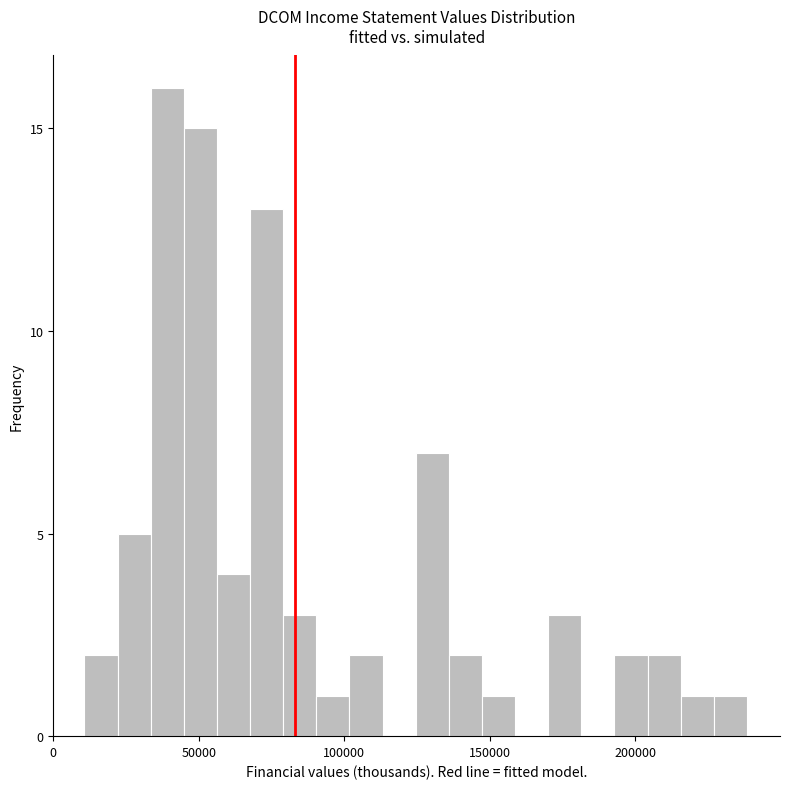

Read against the x-axis, roughly where is the centre of the tallest bar?

40000